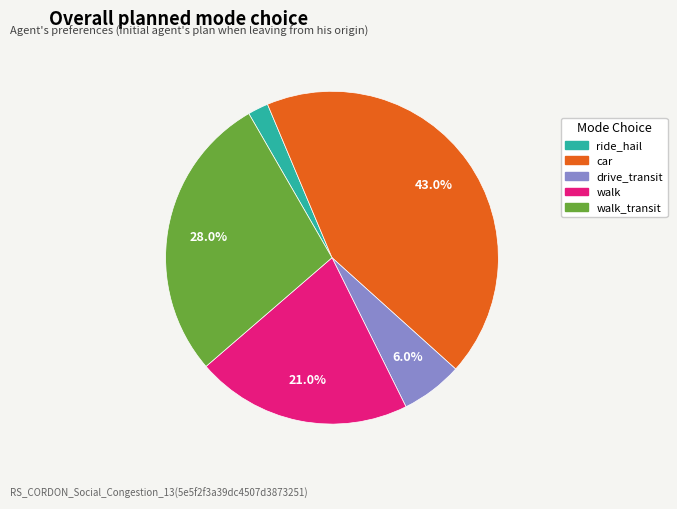

Does any single category account for the majority?

No